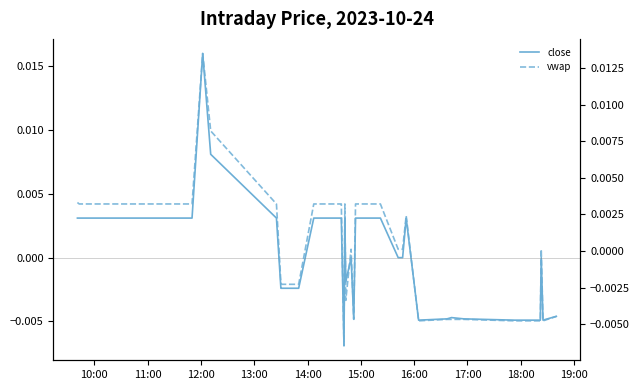

What are all the series names shown in the legend?

close, vwap